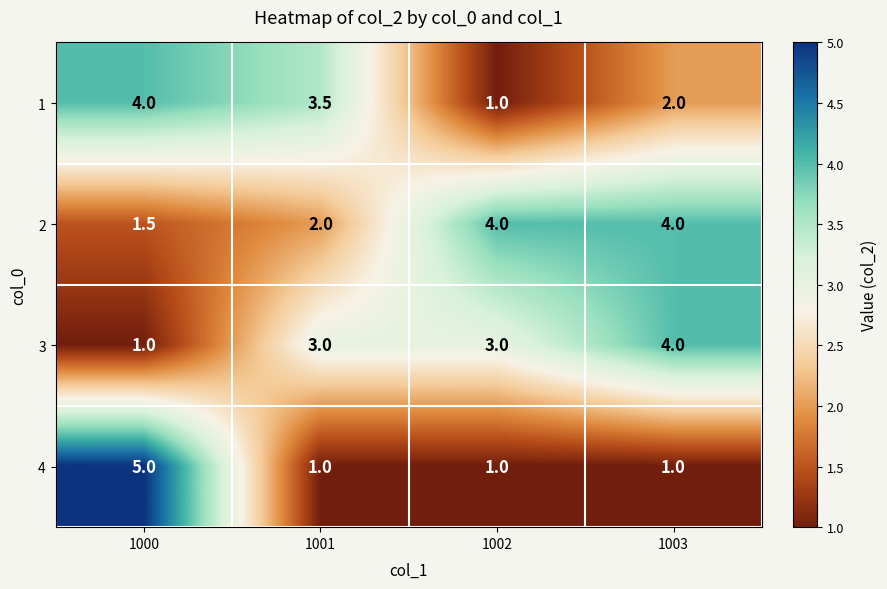

True or false: 2 has a value of 4.0 at 1003.

True